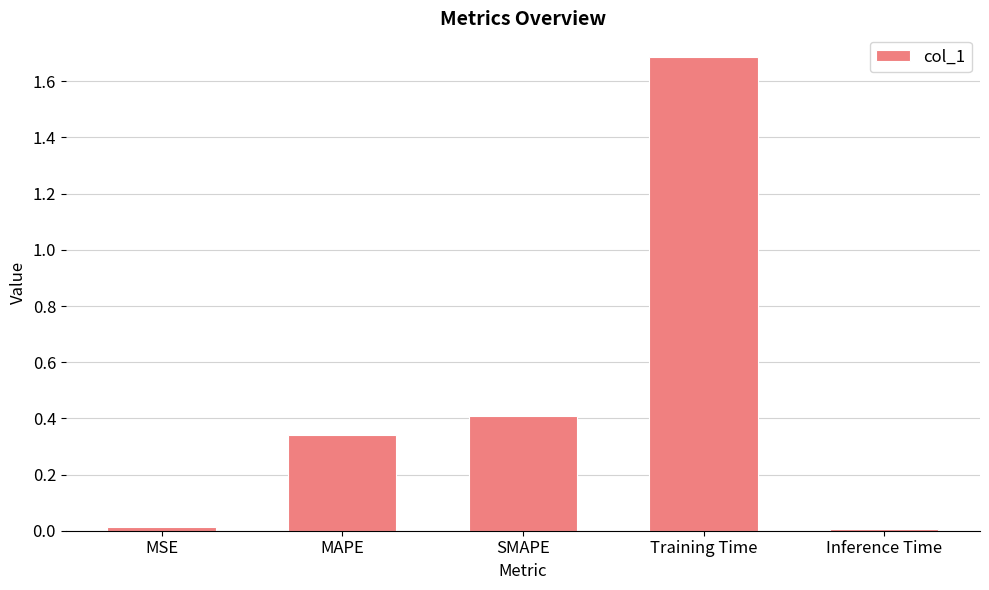

What value does the data have at Training Time?

1.7